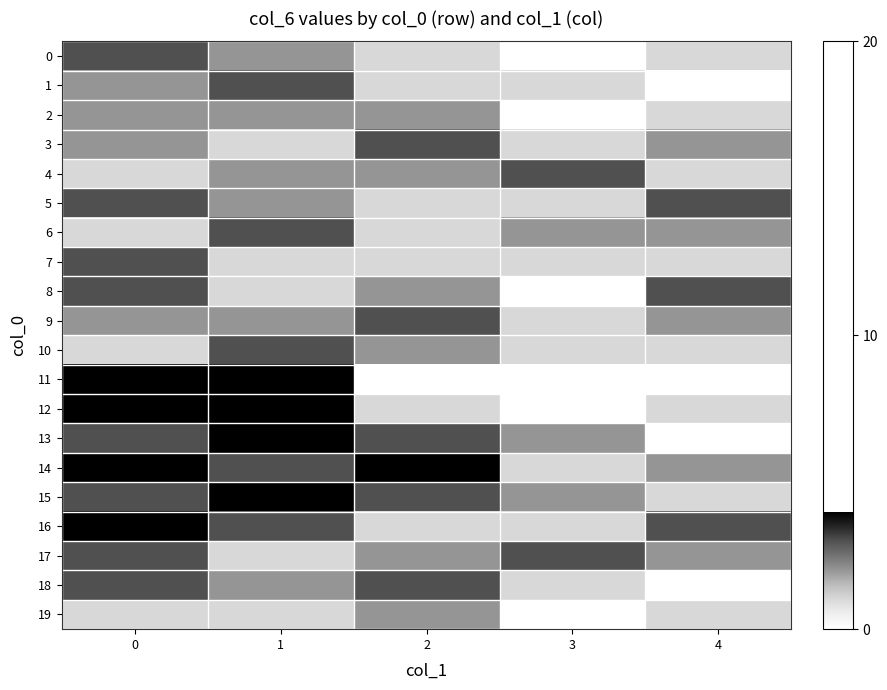

Reading right to left, extract all data points from this chart.

row_0: 4=1	3=0	2=1	1=2	0=3
row_1: 4=0	3=1	2=1	1=3	0=2
row_2: 4=1	3=0	2=2	1=2	0=2
row_3: 4=2	3=1	2=3	1=1	0=2
row_4: 4=1	3=3	2=2	1=2	0=1
row_5: 4=3	3=1	2=1	1=2	0=3
row_6: 4=2	3=2	2=1	1=3	0=1
row_7: 4=1	3=1	2=1	1=1	0=3
row_8: 4=3	3=0	2=2	1=1	0=3
row_9: 4=2	3=1	2=3	1=2	0=2
row_10: 4=1	3=1	2=2	1=3	0=1
row_11: 4=0	3=0	2=0	1=4	0=4
row_12: 4=1	3=0	2=1	1=4	0=4
row_13: 4=0	3=2	2=3	1=4	0=3
row_14: 4=2	3=1	2=4	1=3	0=4
row_15: 4=1	3=2	2=3	1=4	0=3
row_16: 4=3	3=1	2=1	1=3	0=4
row_17: 4=2	3=3	2=2	1=1	0=3
row_18: 4=0	3=1	2=3	1=2	0=3
row_19: 4=1	3=0	2=2	1=1	0=1